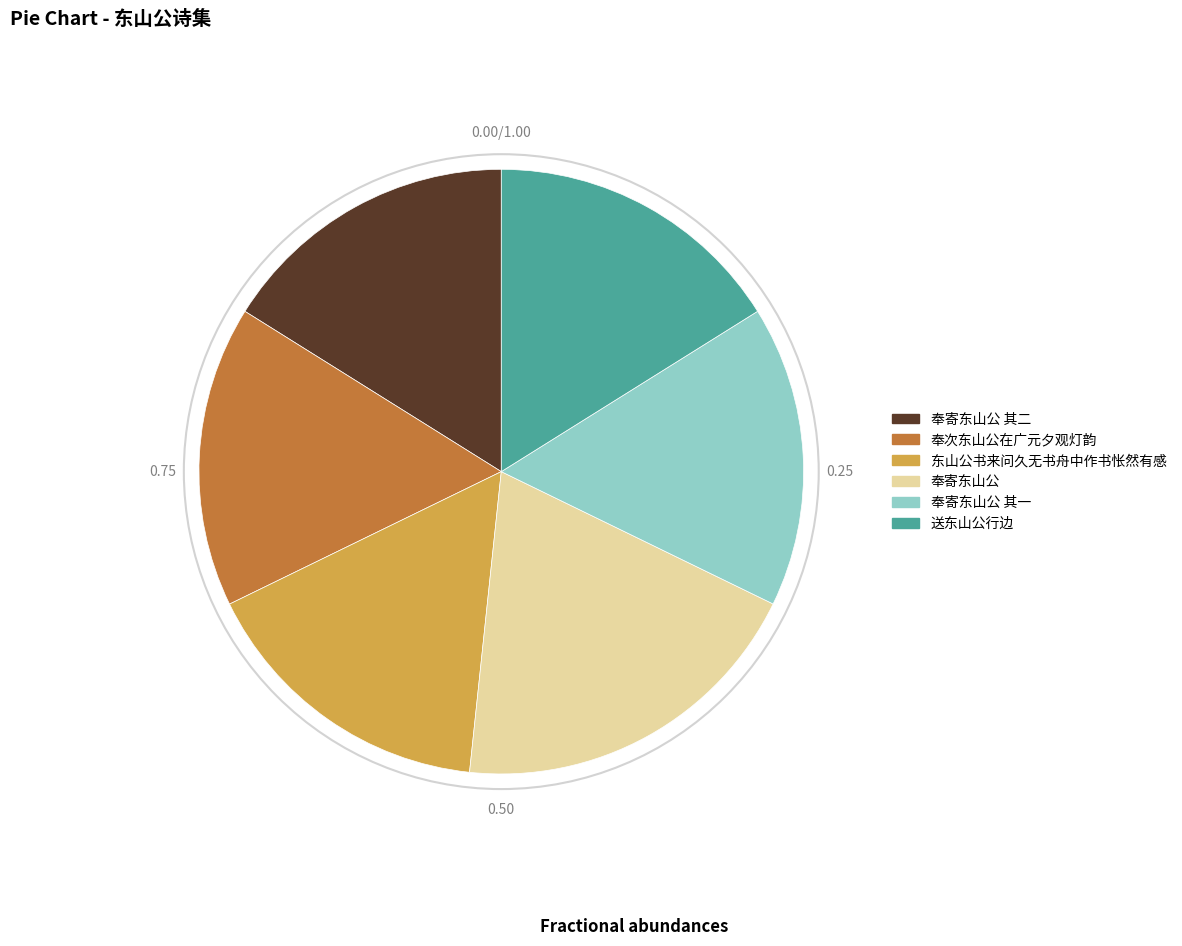

What is the ratio of the value at 奉寄东山公 其二 to the value at 奉次东山公在广元夕观灯韵?

1.0